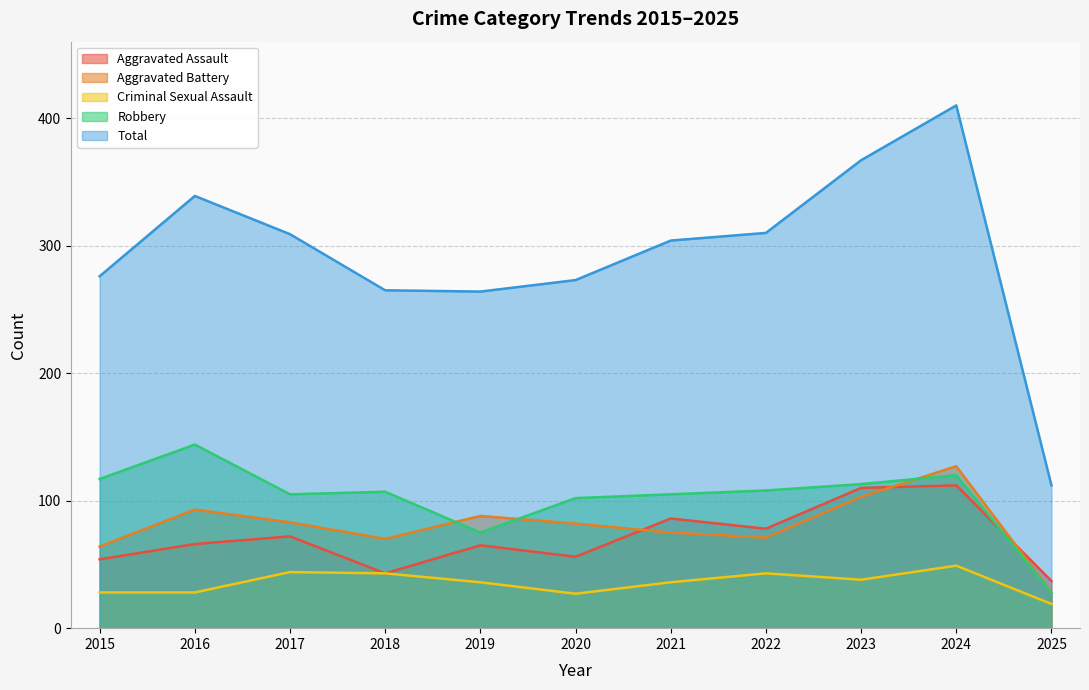

True or false: Total has a value of 112 at 2025.

True